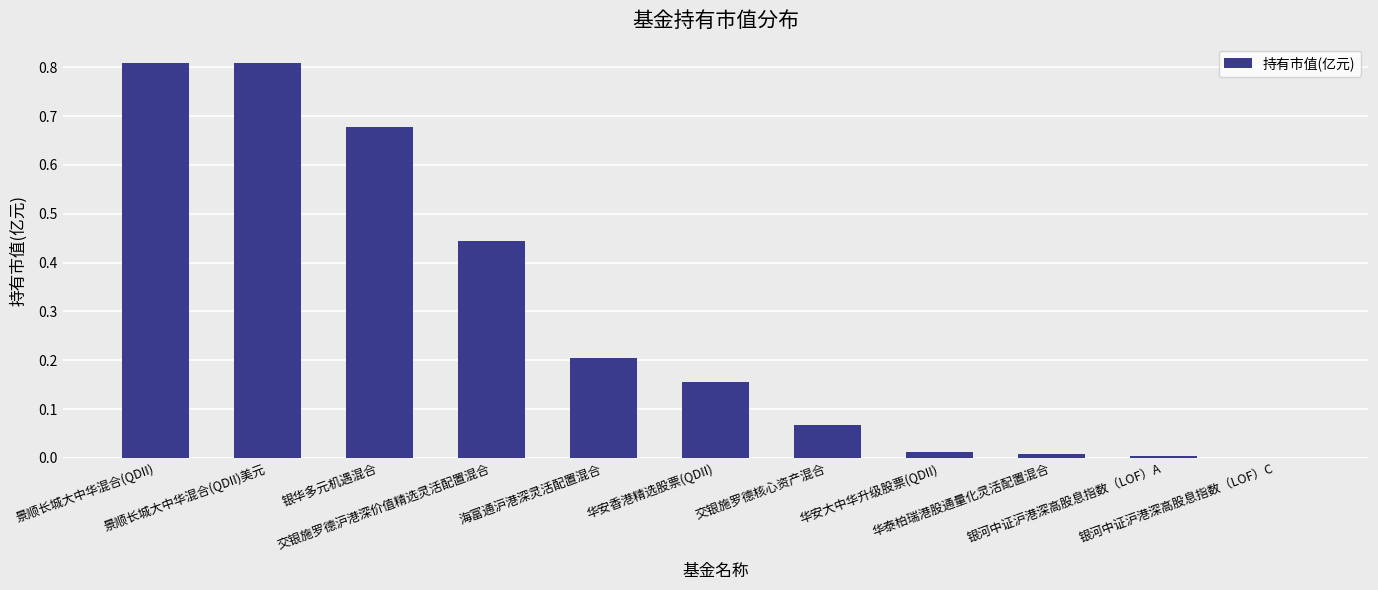

What is the sum of all values?

3.2